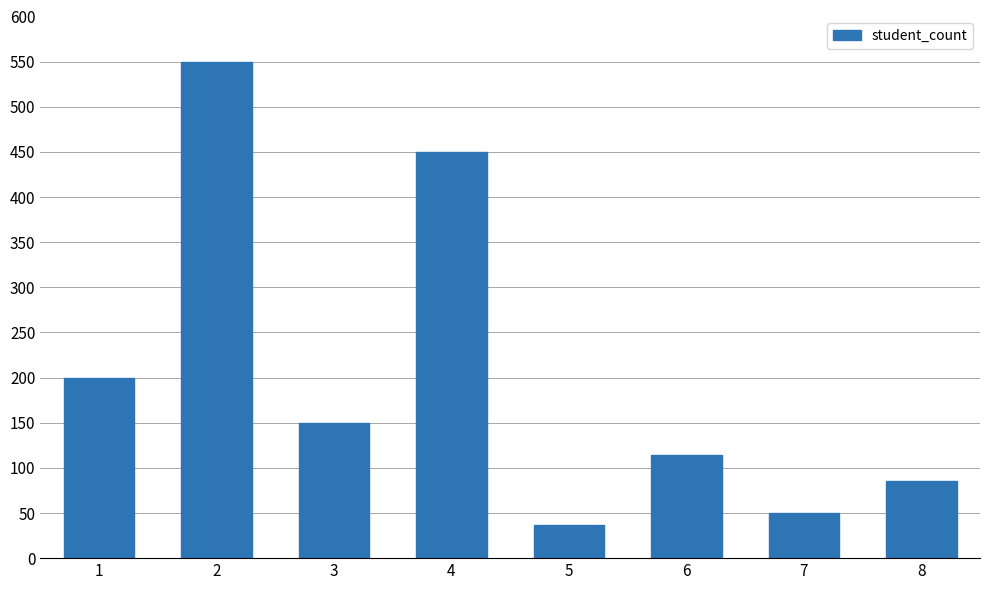

List the labels in order of value, smallest first.

5, 7, 8, 6, 3, 1, 4, 2